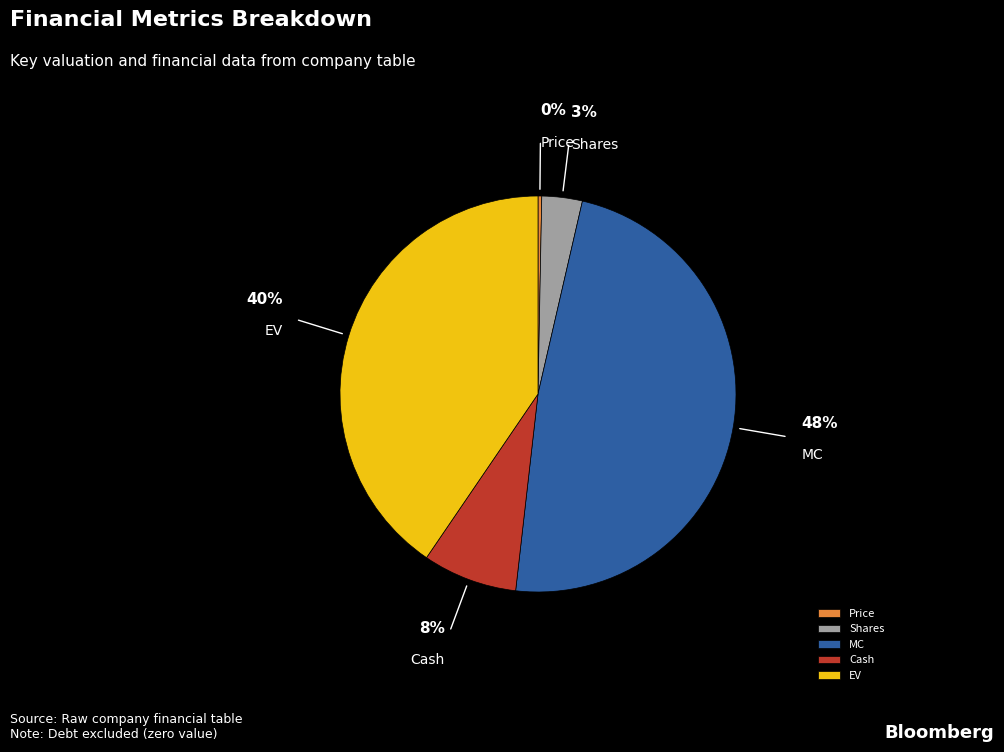

Which slice is the largest?

MC